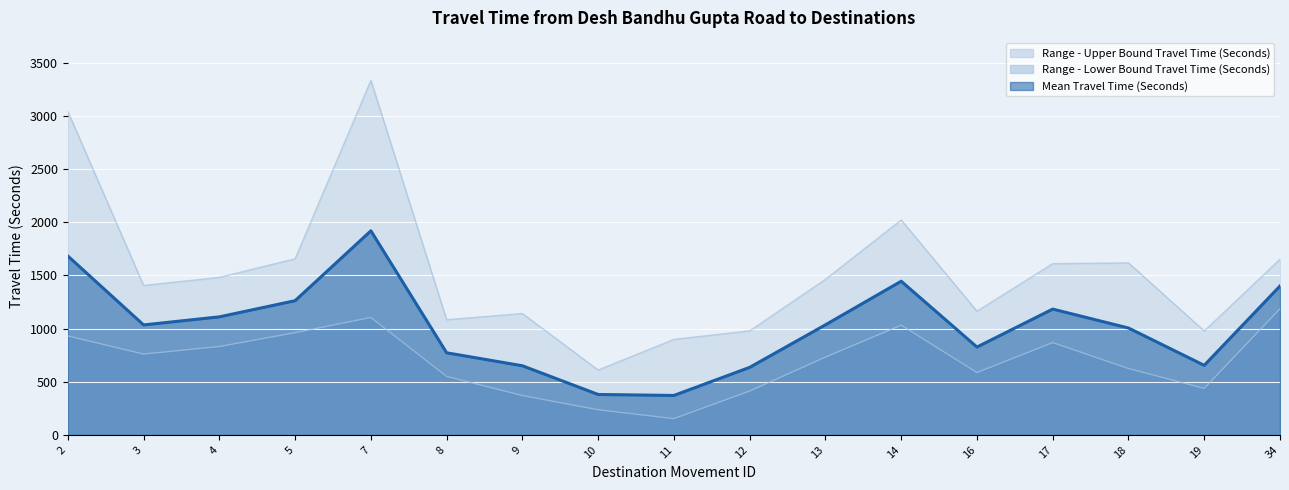

List the series in order of their peak value, lowest first.

Range - Lower Bound Travel Time (Seconds), Mean Travel Time (Seconds), Range - Upper Bound Travel Time (Seconds)